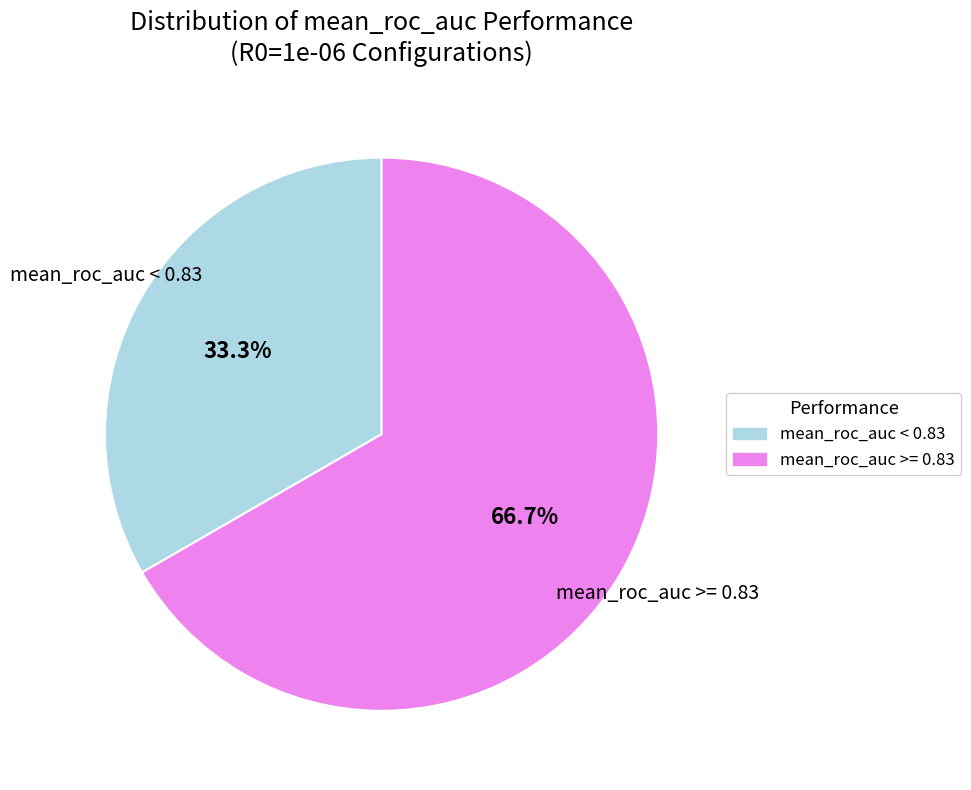

Does any single category account for the majority?

Yes